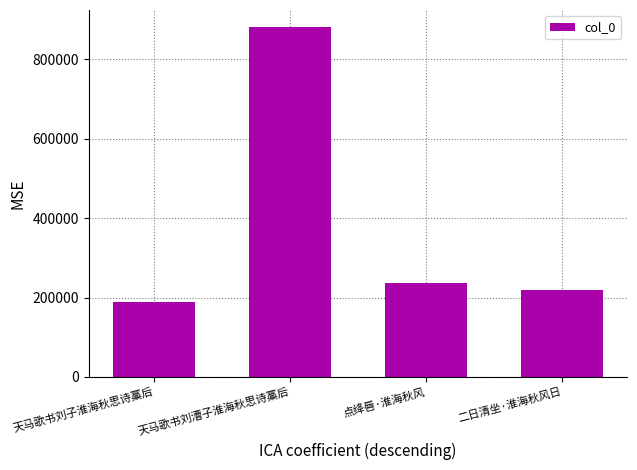

What is the value of the 2nd bar from the left?

880146